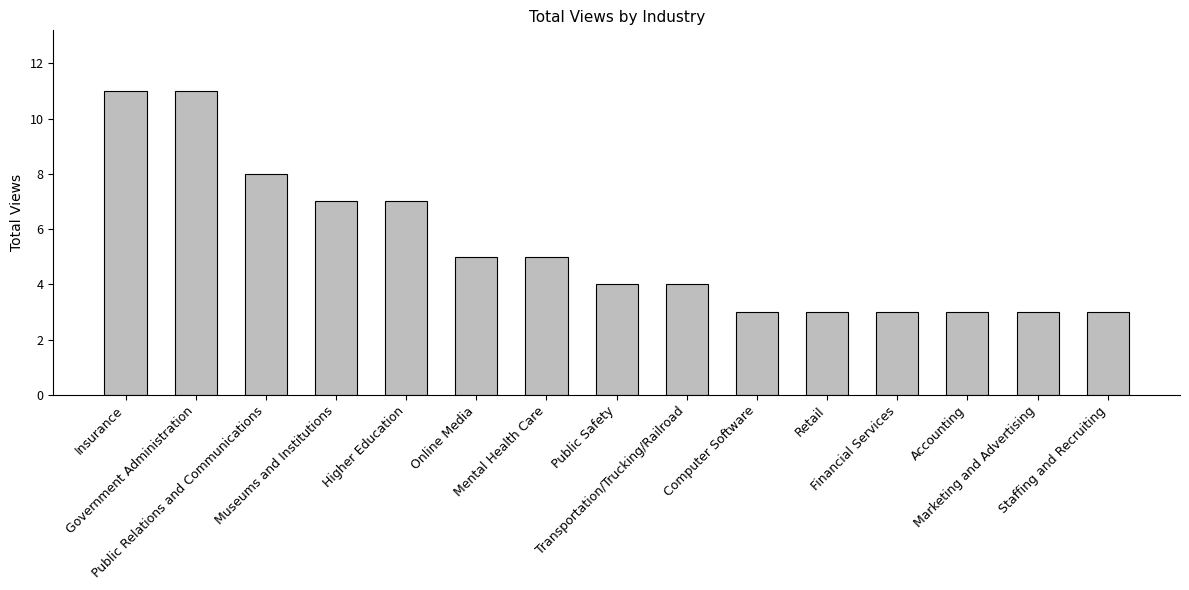

Between Transportation/Trucking/Railroad and Retail, which is larger?

Transportation/Trucking/Railroad